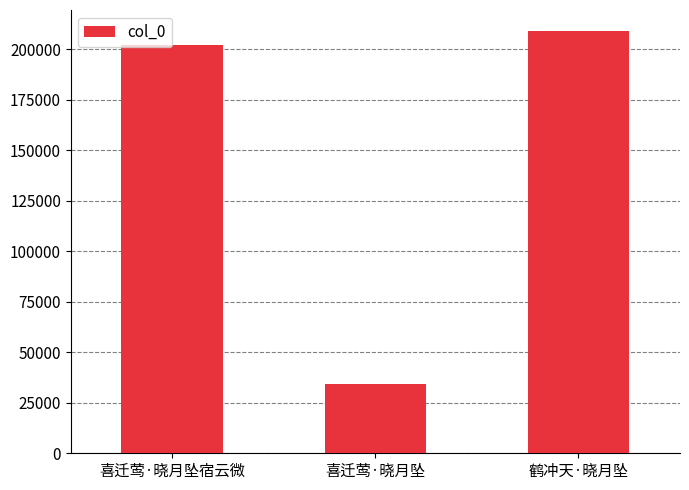

Which has a higher value, 喜迁莺·晓月坠宿云微 or 鹤冲天·晓月坠?

鹤冲天·晓月坠